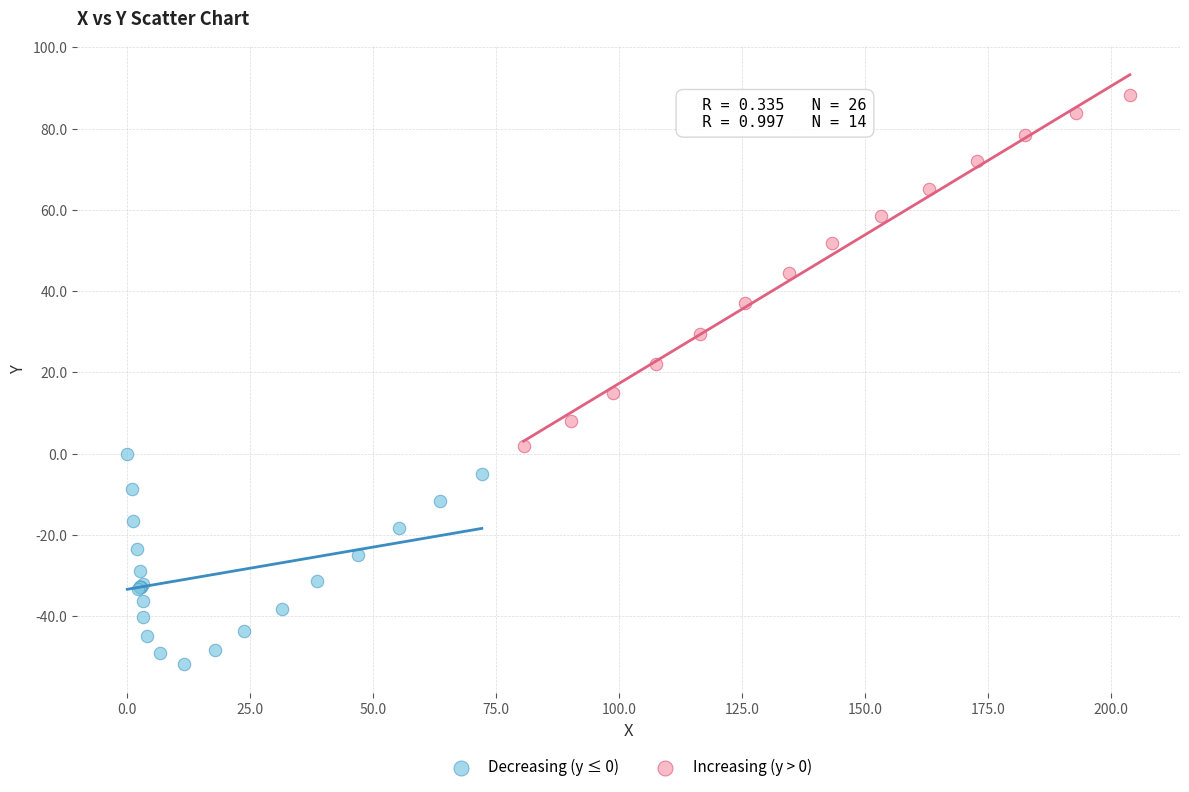

Which series has the widest spread of Y values?

Increasing (y > 0)